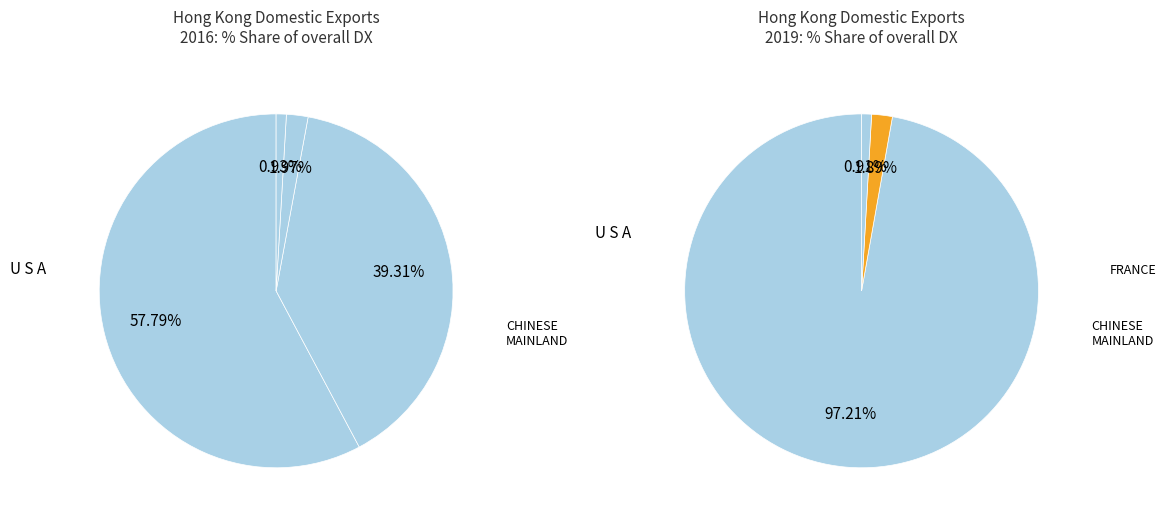

Is it true that FRANCE is 10% of the pie?

False